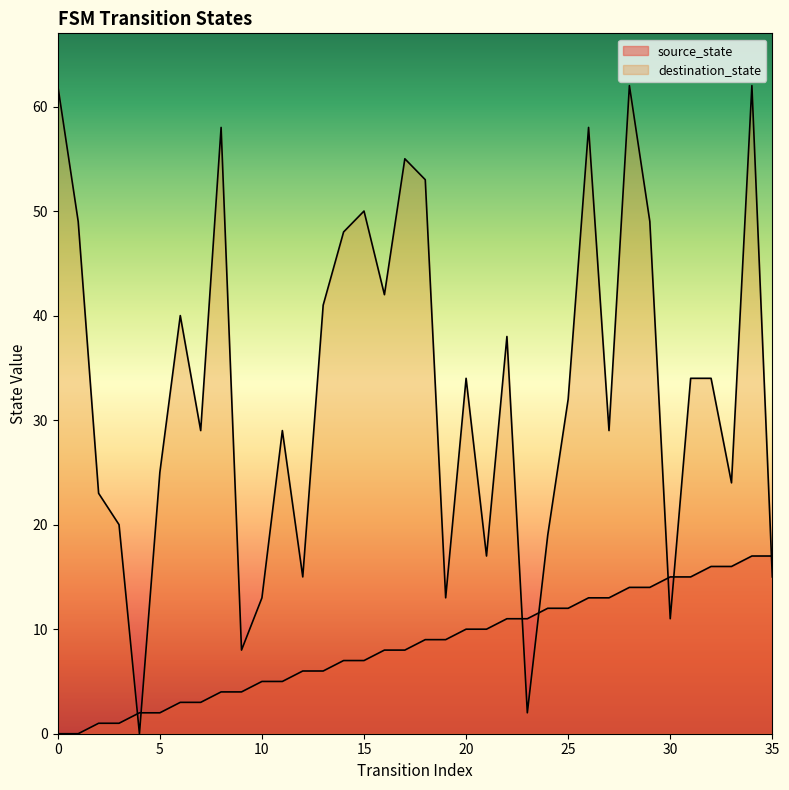

Reading right to left, transcribe all the data shown in this chart.

source_state: 35=17	34=17	33=16	32=16	31=15	30=15	29=14	28=14	27=13	26=13	25=12	24=12	23=11	22=11	21=10	20=10	19=9	18=9	17=8	16=8	15=7	14=7	13=6	12=6	11=5	10=5	9=4	8=4	7=3	6=3	5=2	4=2	3=1	2=1	1=0	0=0
destination_state: 35=15	34=62	33=24	32=34	31=34	30=11	29=49	28=62	27=29	26=58	25=32	24=19	23=2	22=38	21=17	20=34	19=13	18=53	17=55	16=42	15=50	14=48	13=41	12=15	11=29	10=13	9=8	8=58	7=29	6=40	5=25	4=0	3=20	2=23	1=49	0=62